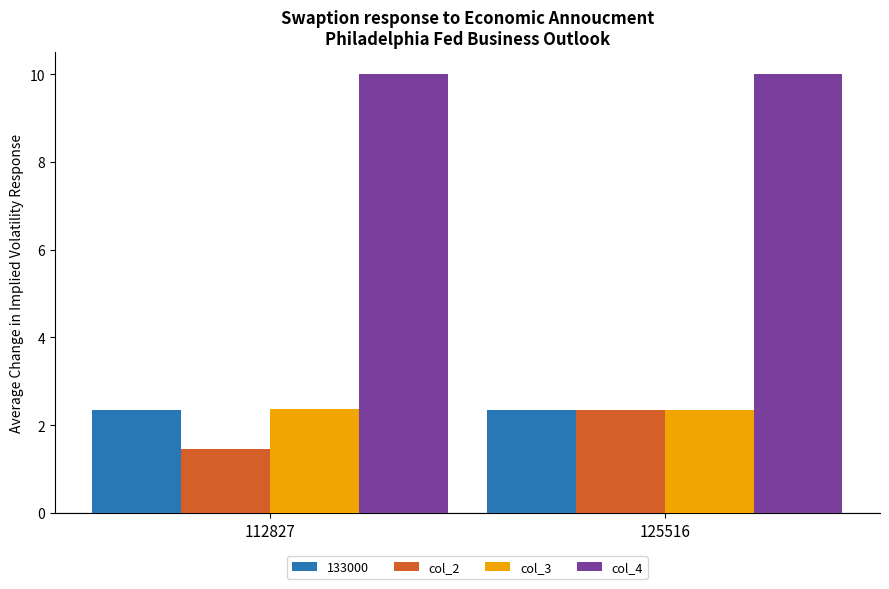

Where does the col_2 series first go above 2?

125516